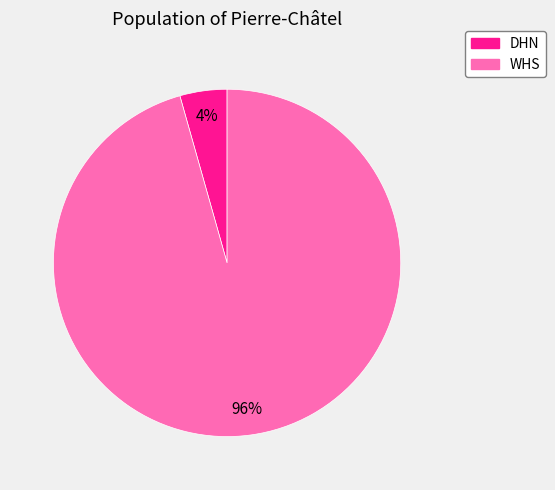

Between WHS and DHN, which is larger?

WHS